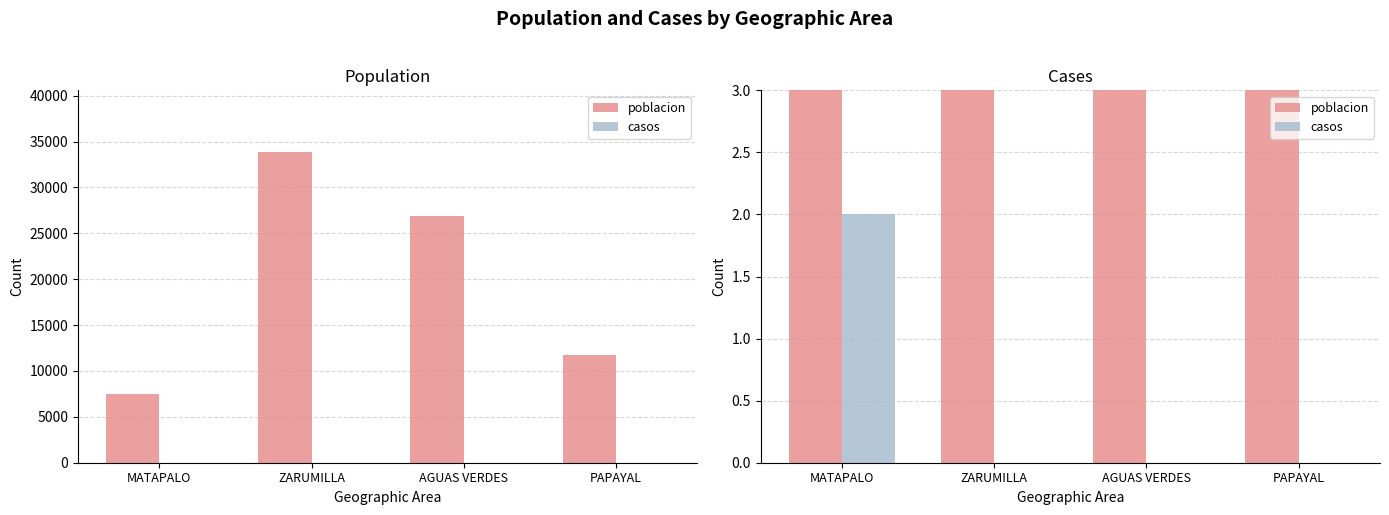

Does the chart contain stacked bars?

No